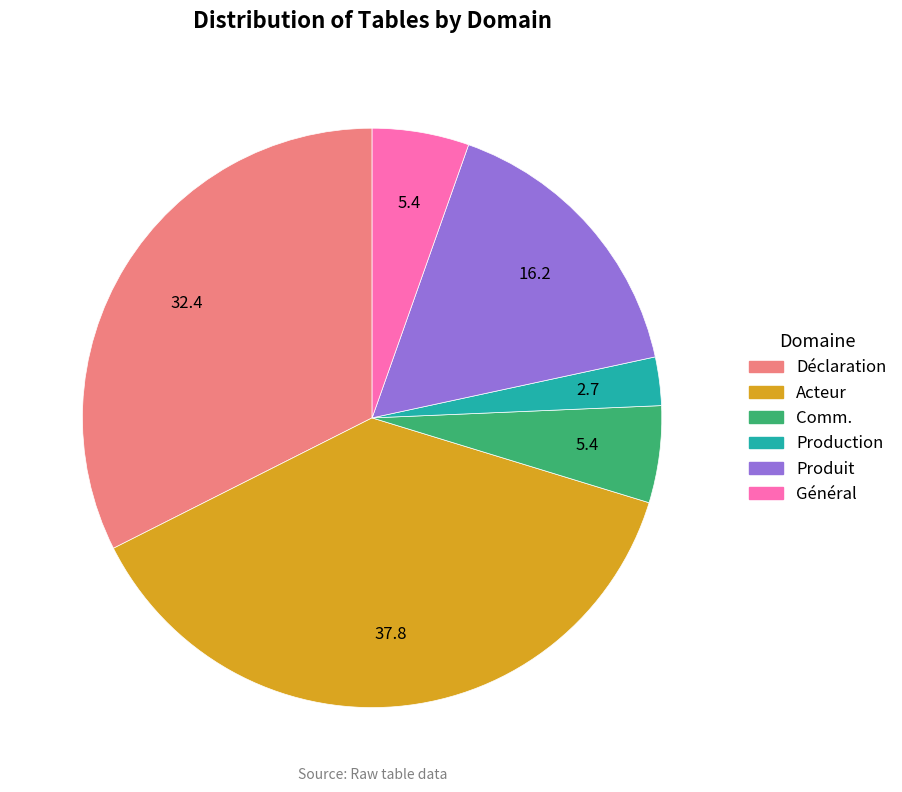

What is the ratio of the value at Production to the value at Comm.?

0.5